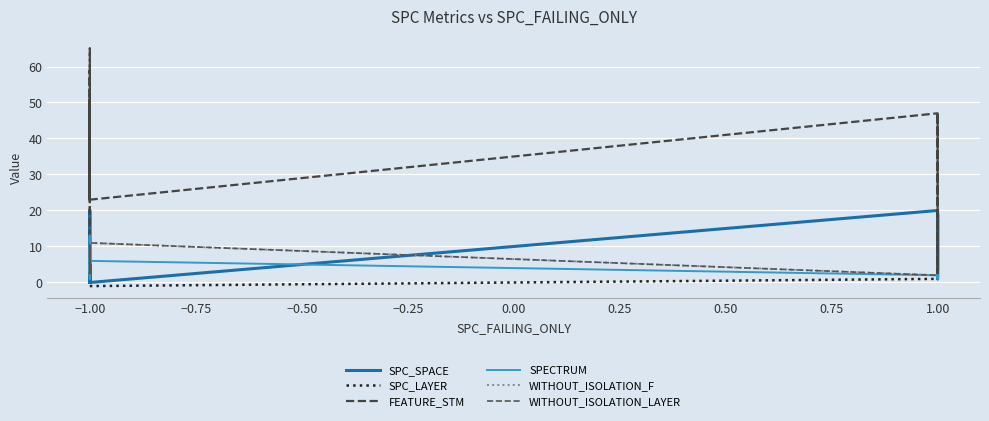

List the series in order of their peak value, lowest first.

SPC_LAYER, WITHOUT_ISOLATION_F, WITHOUT_ISOLATION_LAYER, SPECTRUM, SPC_SPACE, FEATURE_STM